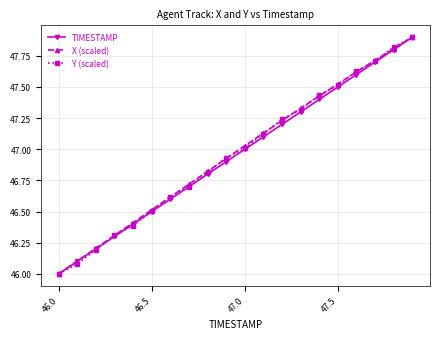

How many lines are shown in the chart?

3